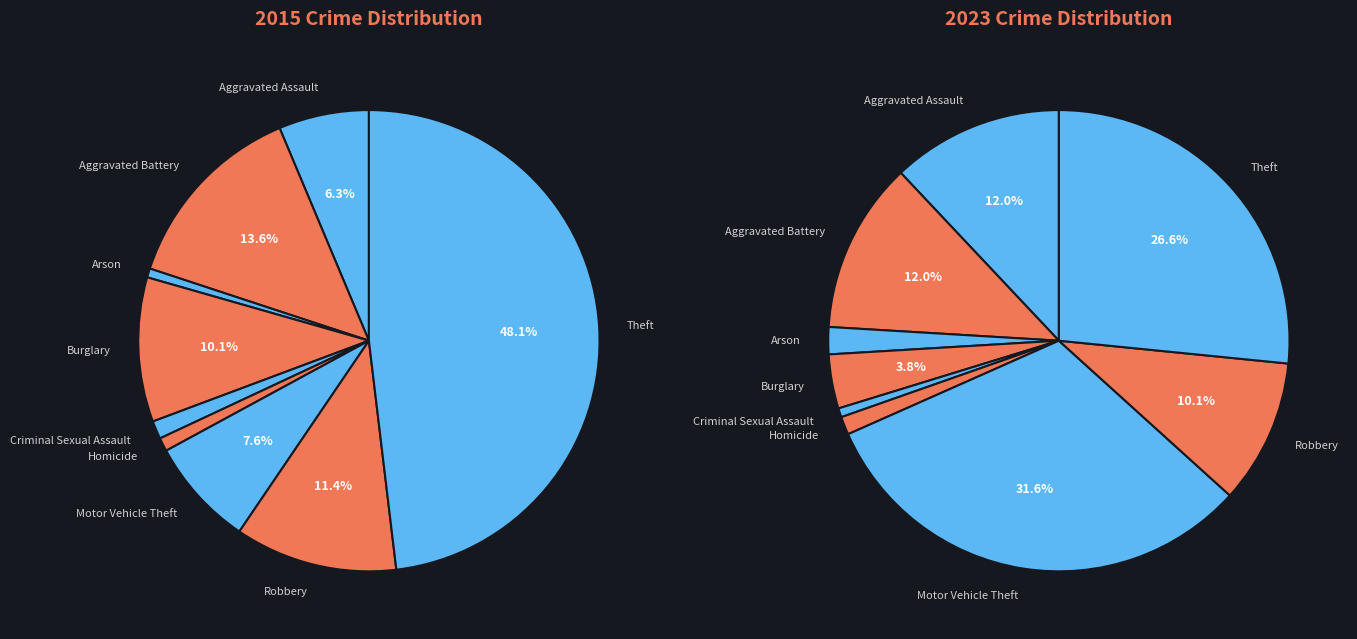

Which category has the biggest portion of the pie?

Theft